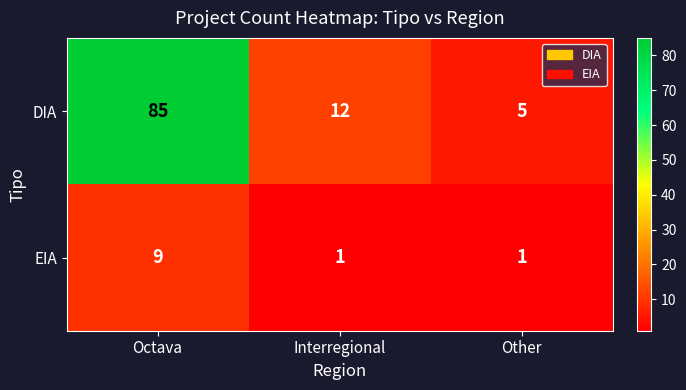

Reading left to right, list all the values displayed in this chart.

DIA: Octava=85	Interregional=12	Other=5
EIA: Octava=9	Interregional=1	Other=1